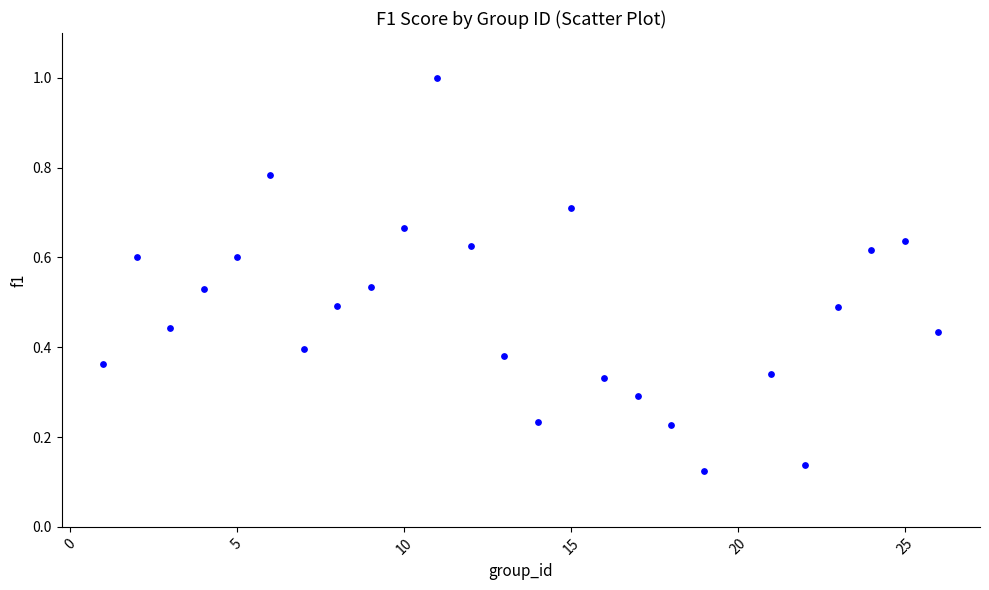

What is the range of X values (max minus min)?

25.0